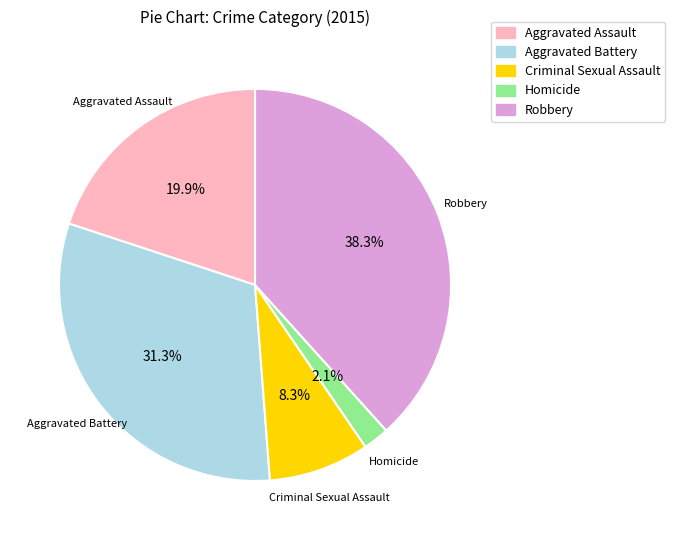

Does Criminal Sexual Assault represent more than half of the total?

No